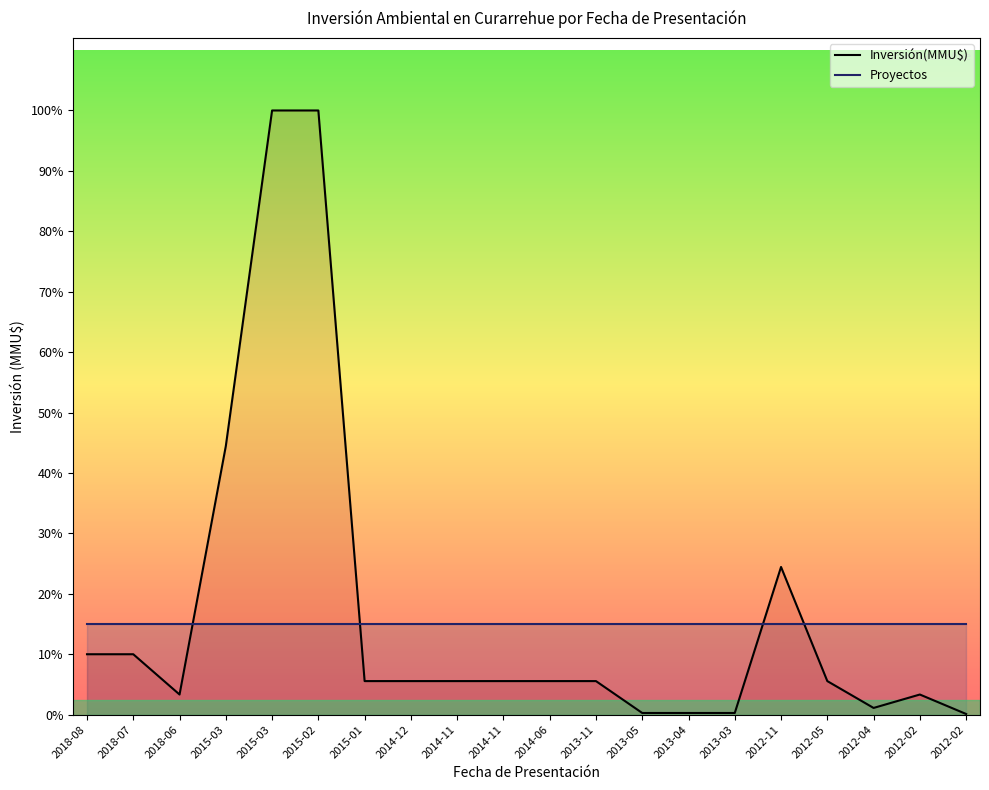

What is the label of the 9th point from the left?

2014-11